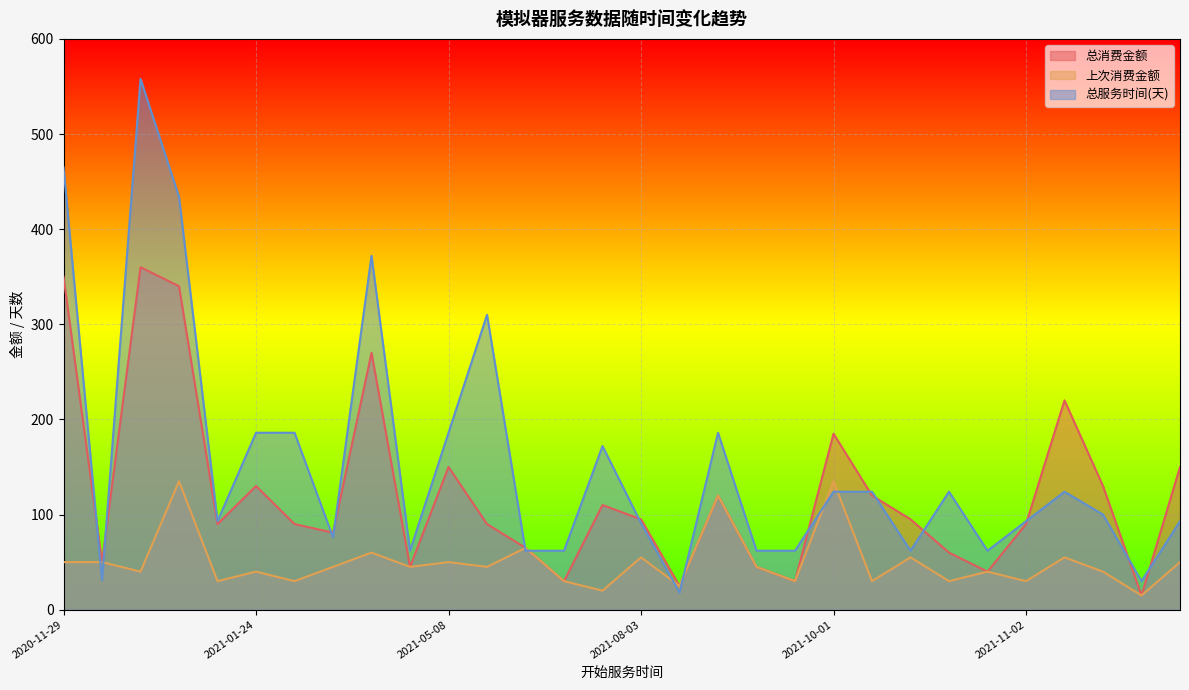

At how many categories does at least one series exceed 420?

3